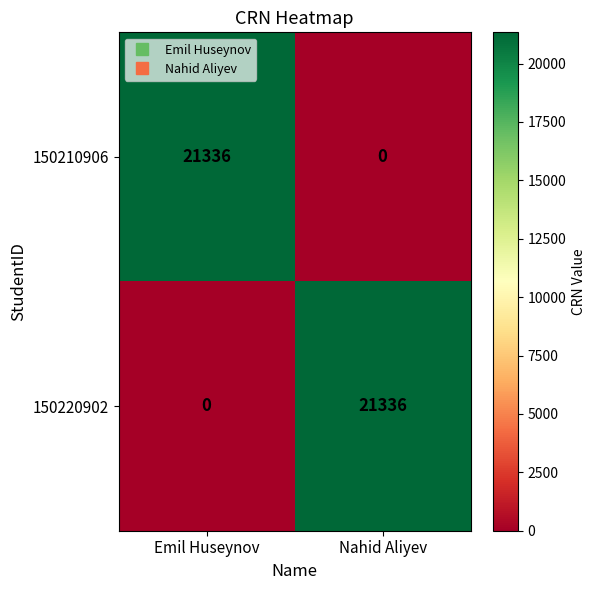

What is the highest value of the 150210906 series?

21336